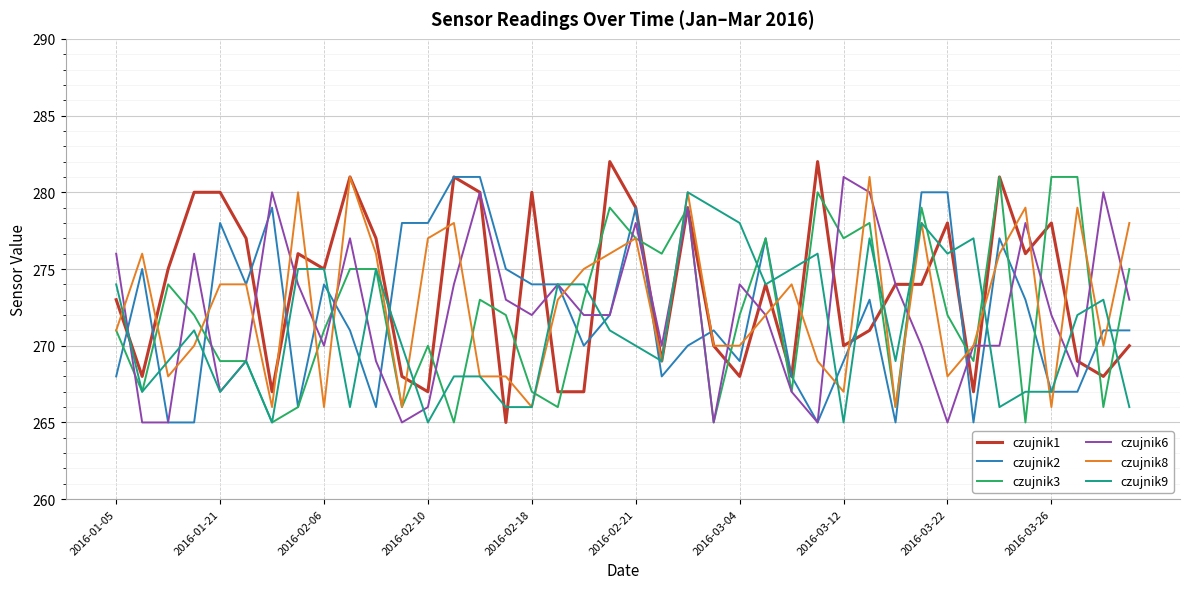

Which series has the largest total across all categories?

czujnik1